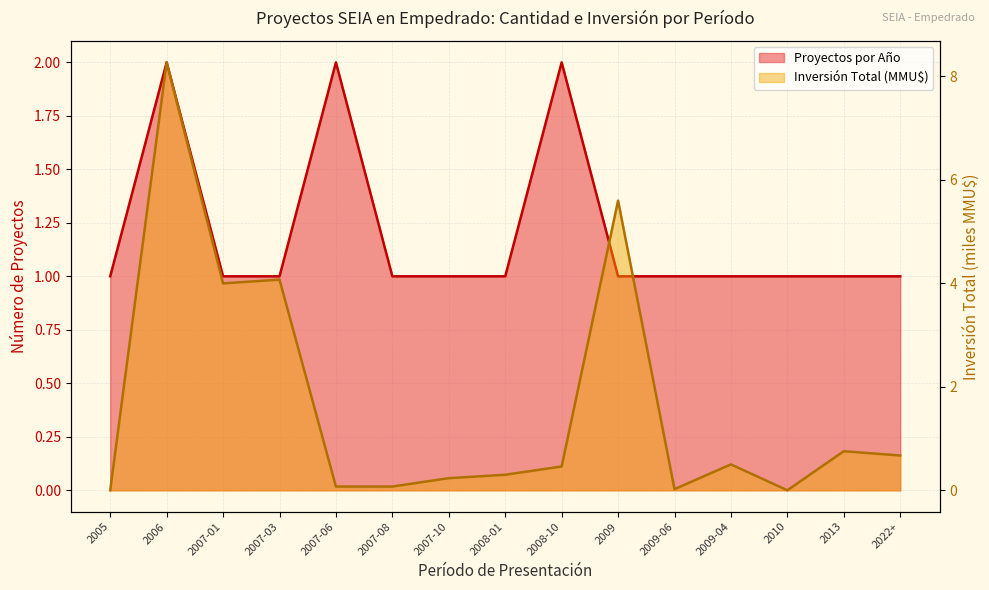

Is the value of Inversión Total (MMU$) at 2008-10 greater than the value of Proyectos por Año at 2022+?

No